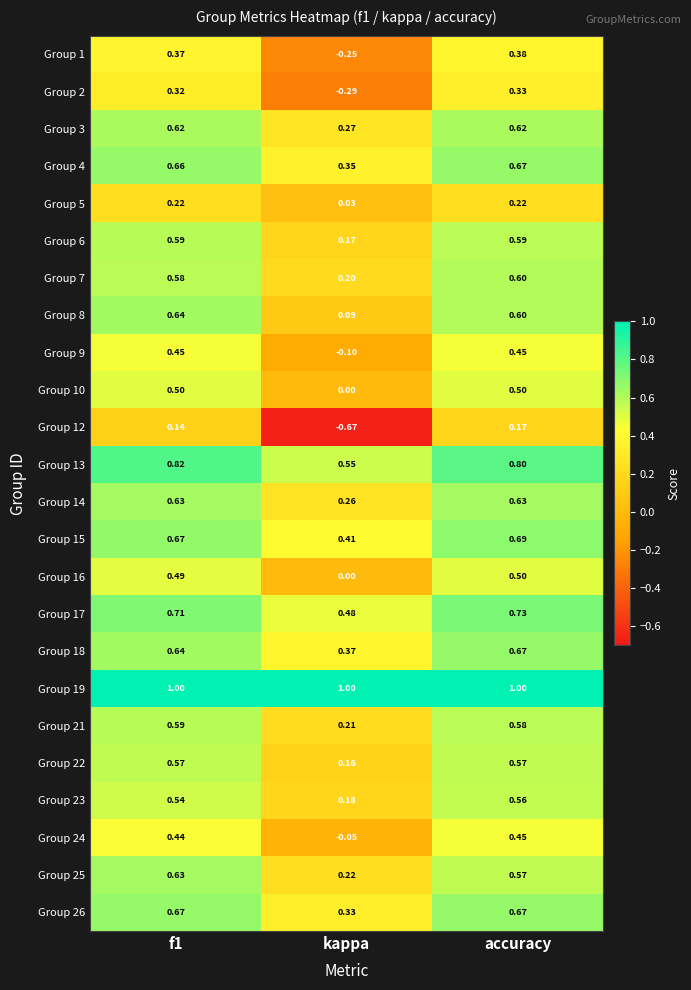

Where is Group 14 nearest to the value 0?

kappa